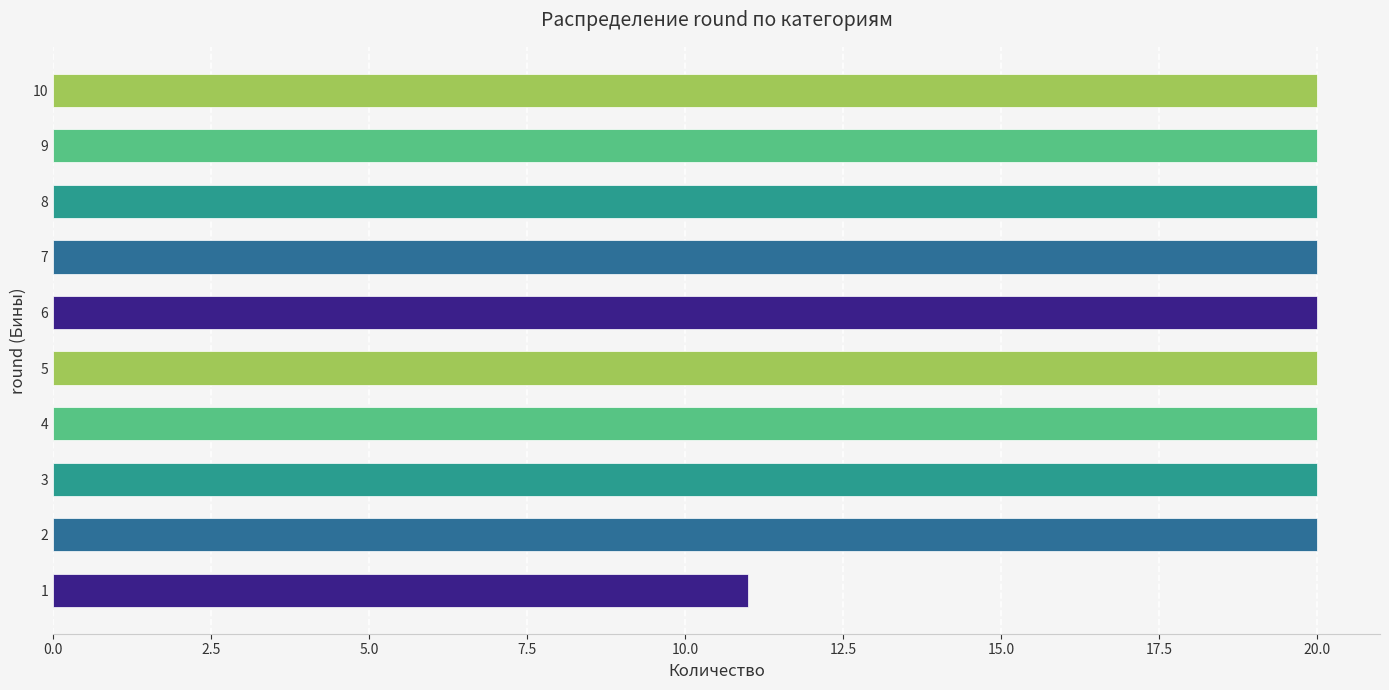

Are the bars horizontal?

Yes